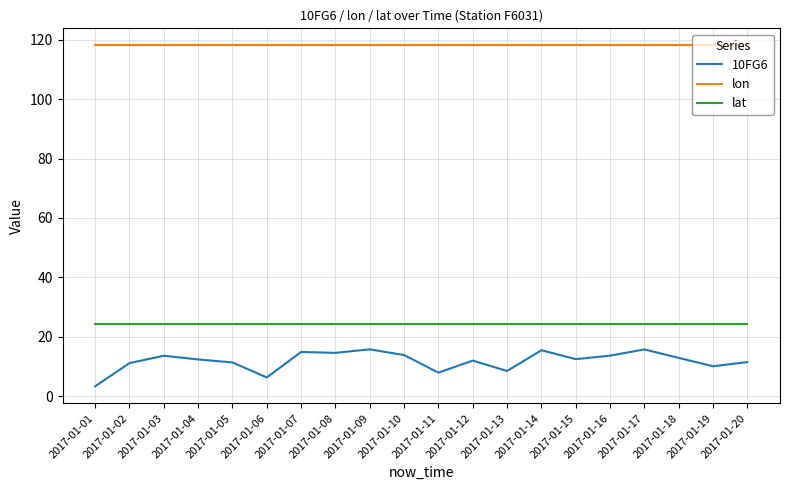

What are all the series names shown in the legend?

10FG6, lon, lat